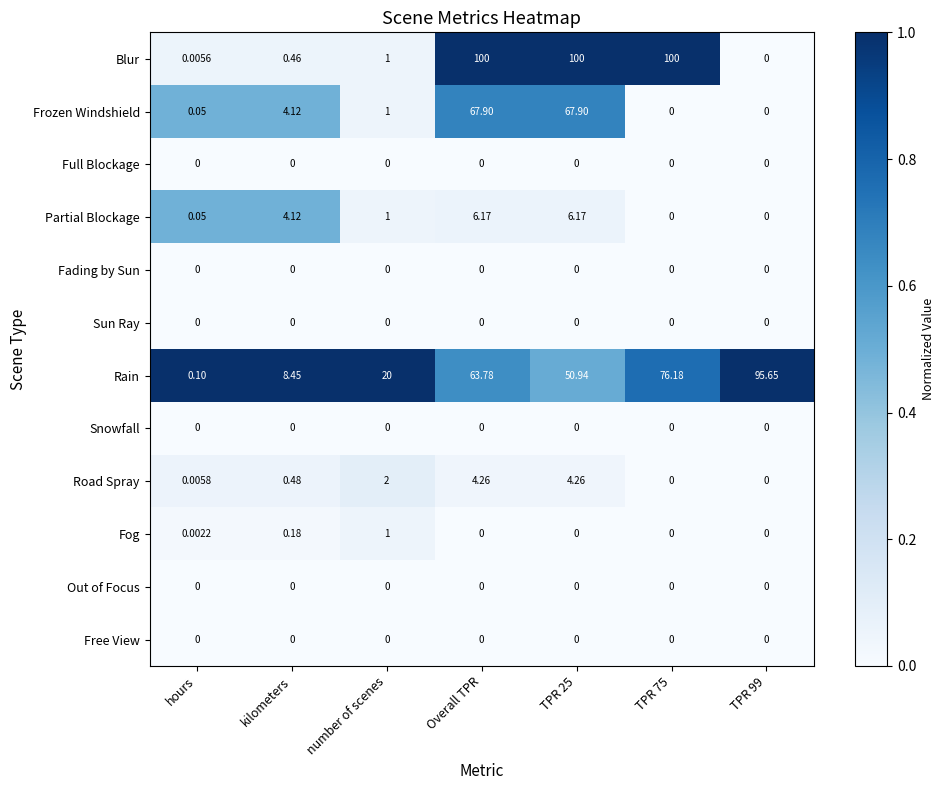

At how many categories does at least one series exceed 0?

7